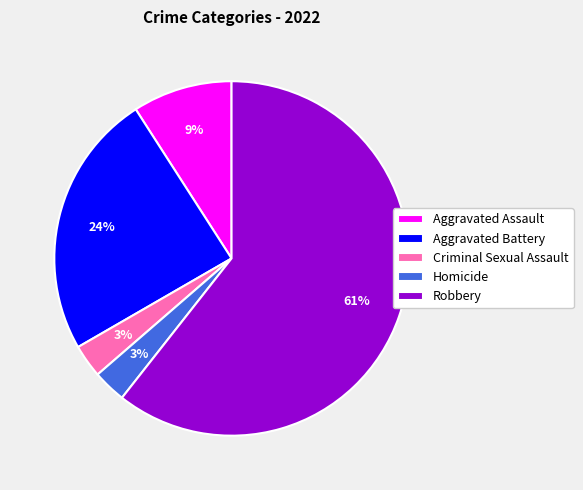

Does any single category account for the majority?

Yes